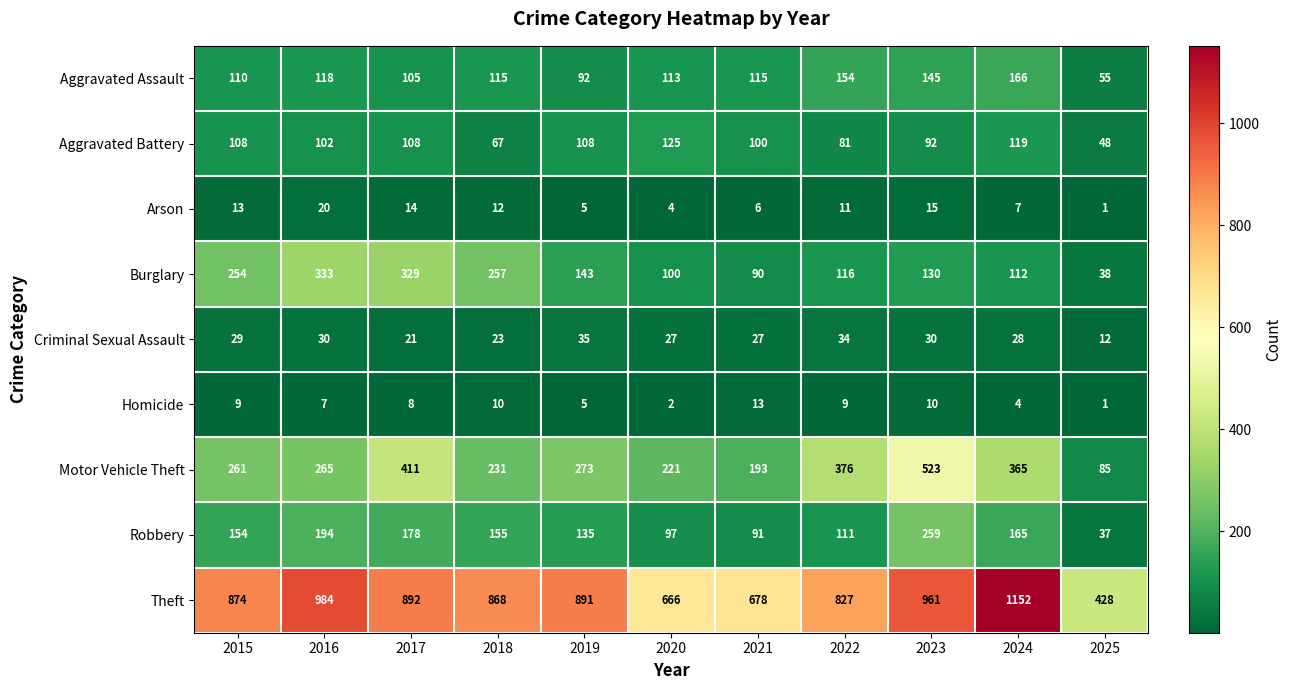

Which category has the highest value across all series?

2024